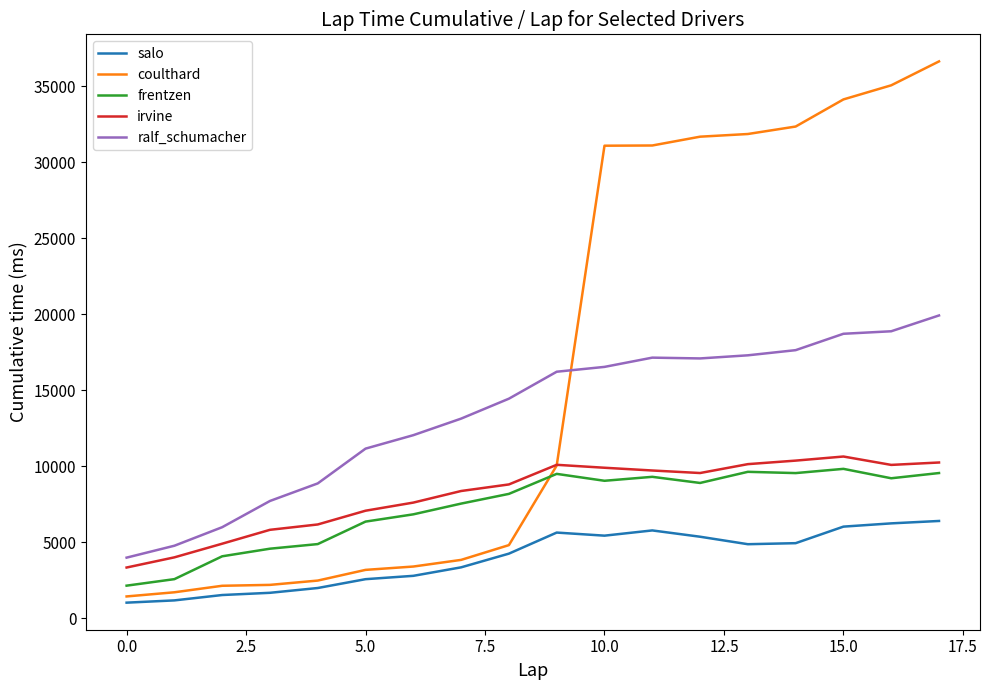

Which series has the largest range (max minus min)?

coulthard